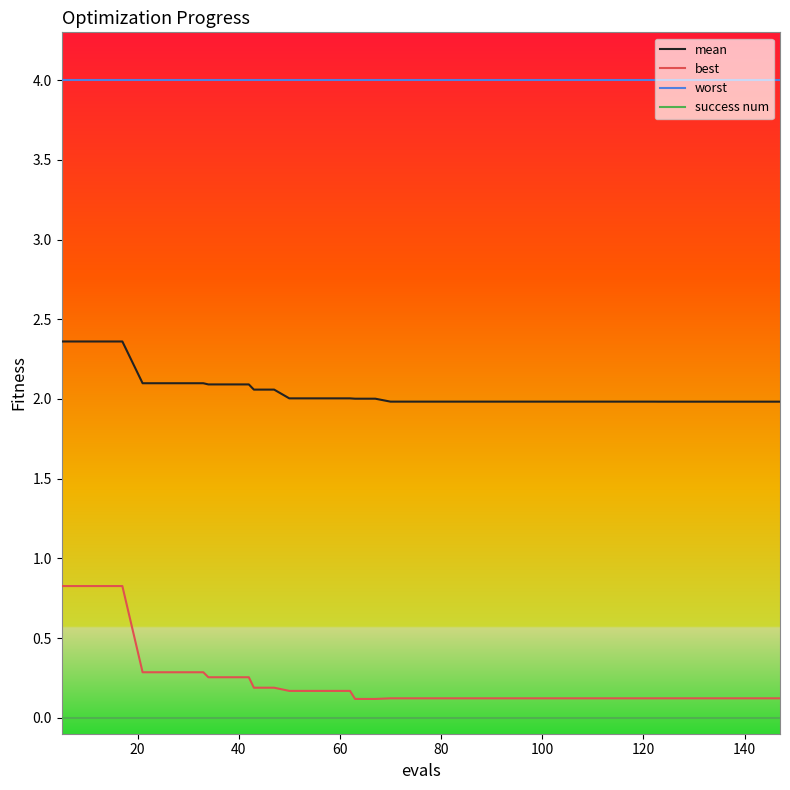

True or false: mean and success num cross at least once.

False